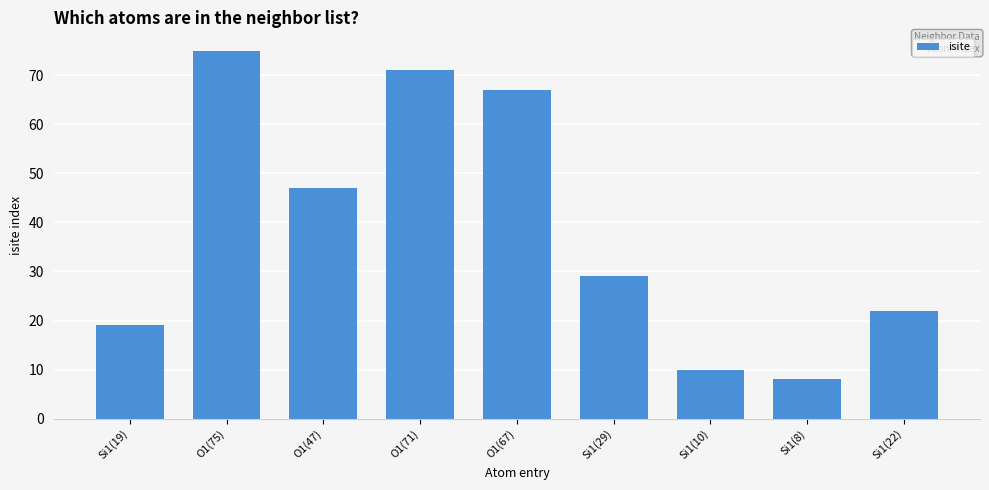

Reading left to right, extract all data points from this chart.

Si1(19)=19	O1(75)=75	O1(47)=47	O1(71)=71	O1(67)=67	Si1(29)=29	Si1(10)=10	Si1(8)=8	Si1(22)=22